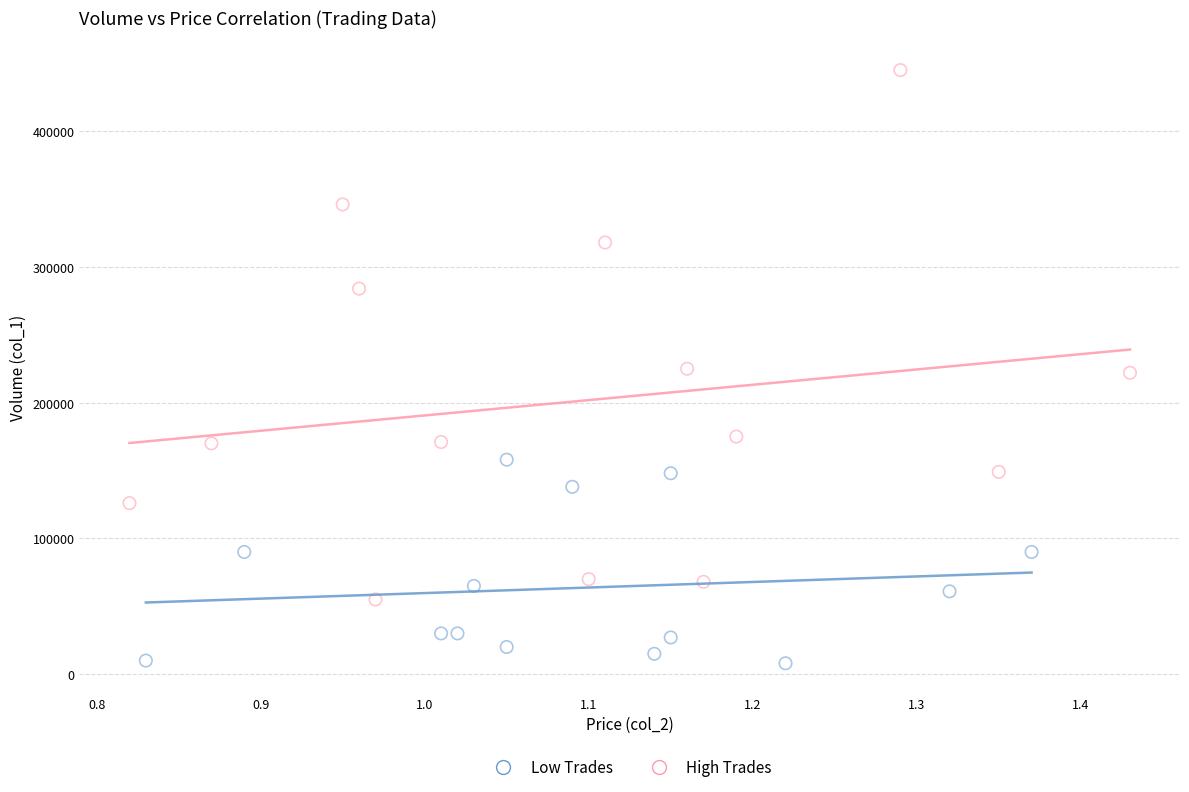

Which series contains the lowest Y value?

Low Trades